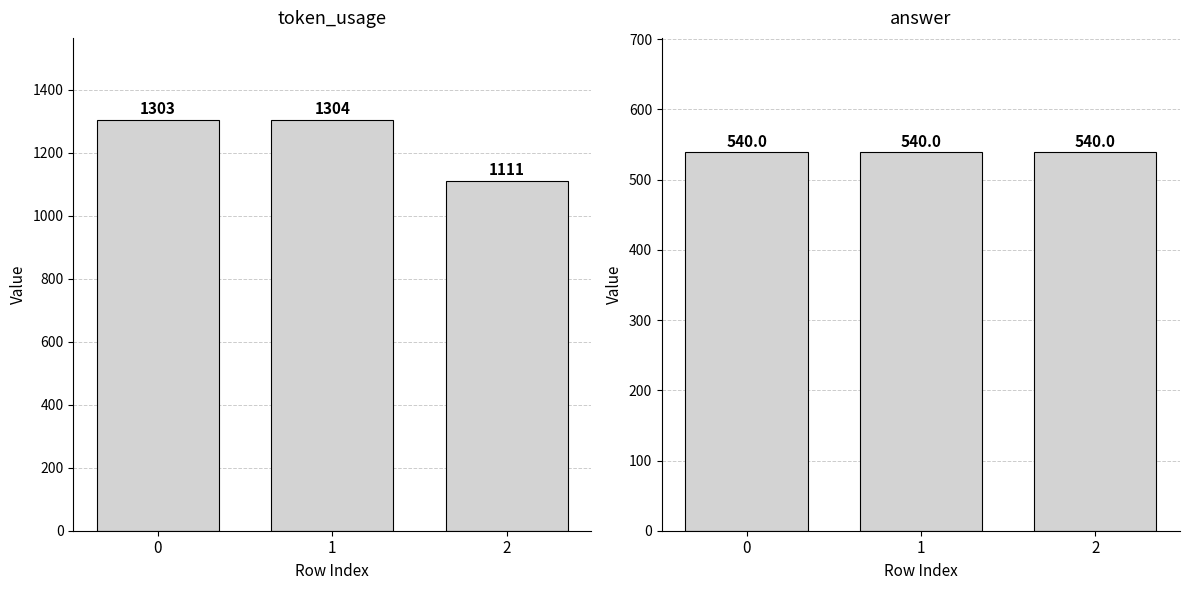

What is the total value across all series at 1?

1844